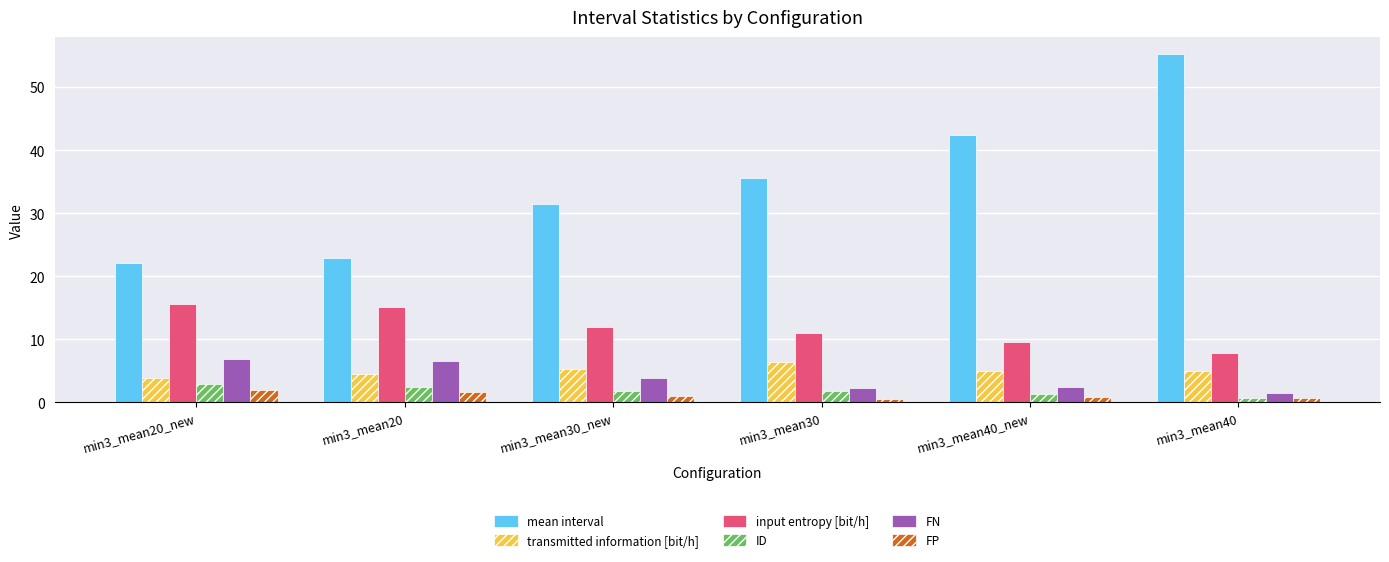

What is the spread (max minus min) of values at min3_mean30_new?

30.5